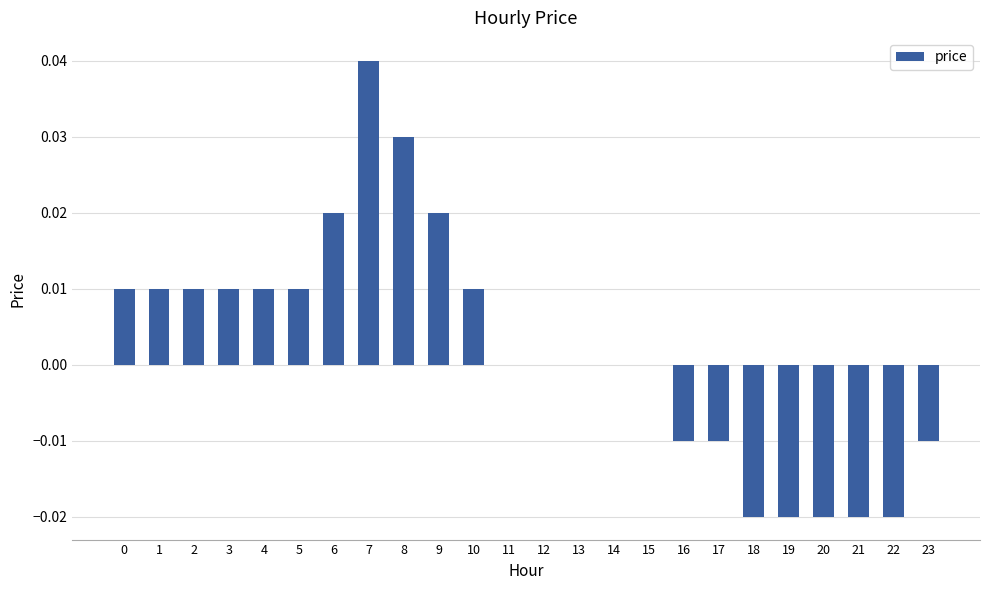

Which label corresponds to the largest value in the chart?

7